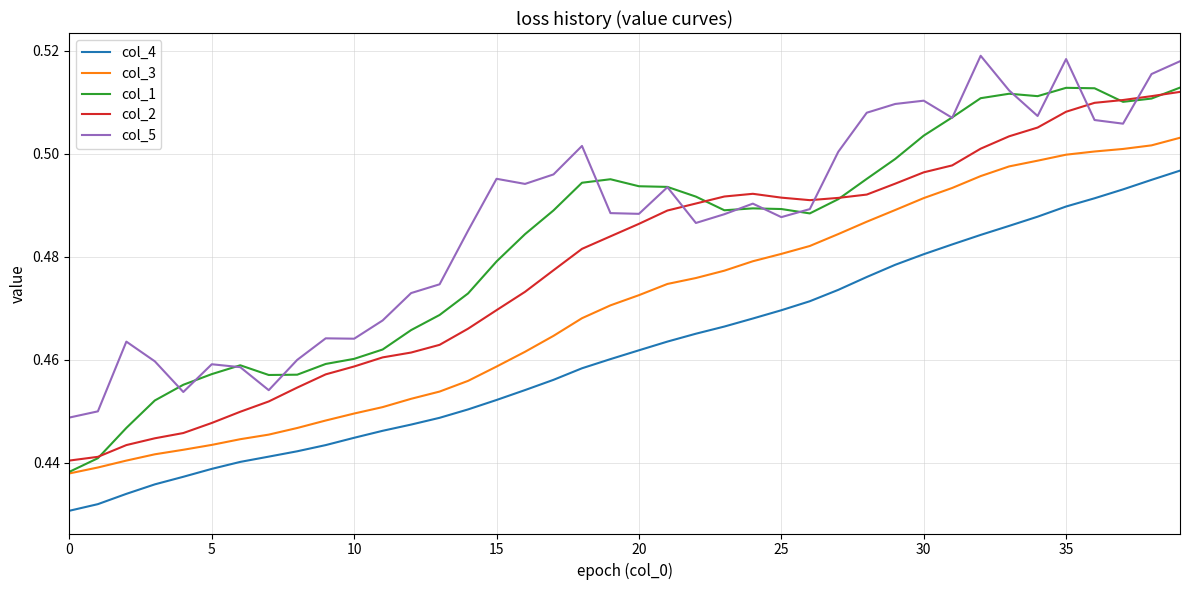

How many distinct data groups are displayed?

5